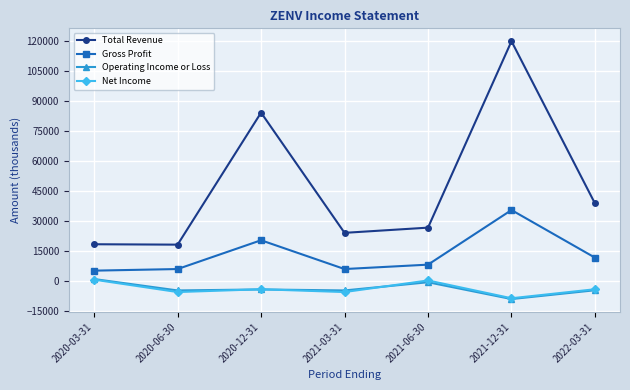

The Net Income series shows -5600 at 2020-06-30. True or false?

True